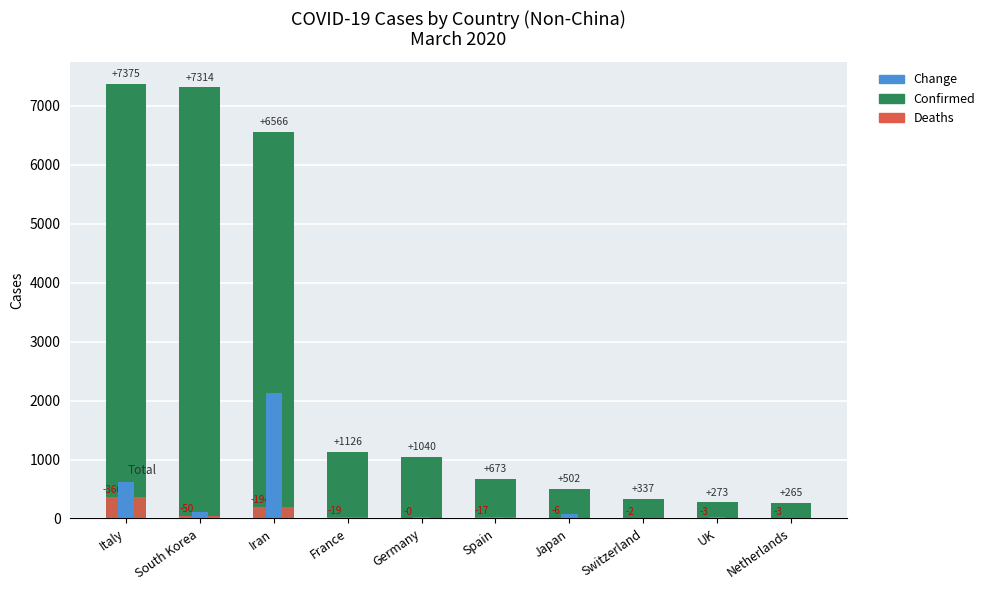

Reading left to right, what are all the values shown in this chart?

Confirmed: Italy=7375	South Korea=7314	Iran=6566	France=1126	Germany=1040	Spain=673	Japan=502	Switzerland=337	UK=273	Netherlands=265
Deaths: Italy=366	South Korea=50	Iran=194	France=19	Germany=0	Spain=17	Japan=6	Switzerland=2	UK=3	Netherlands=3
Change: Italy=622	South Korea=118	Iran=2134	France=12	Germany=18	Spain=30	Japan=76	Switzerland=3	UK=18	Netherlands=0